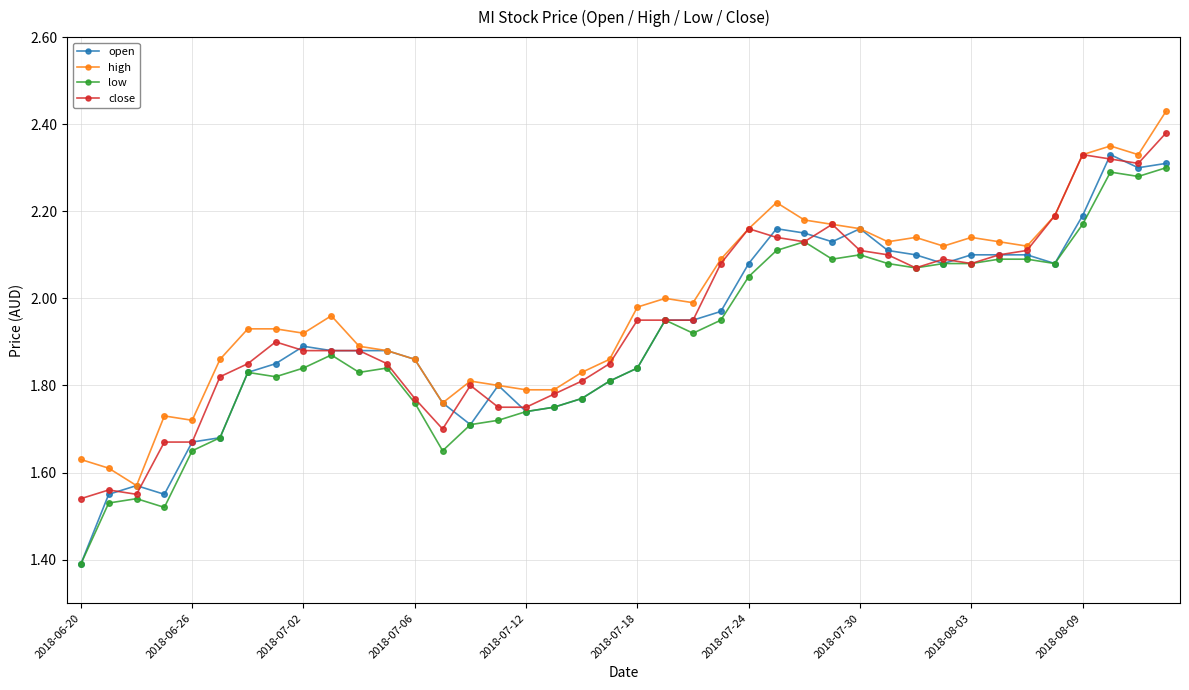

What are all the series names shown in the legend?

open, high, low, close